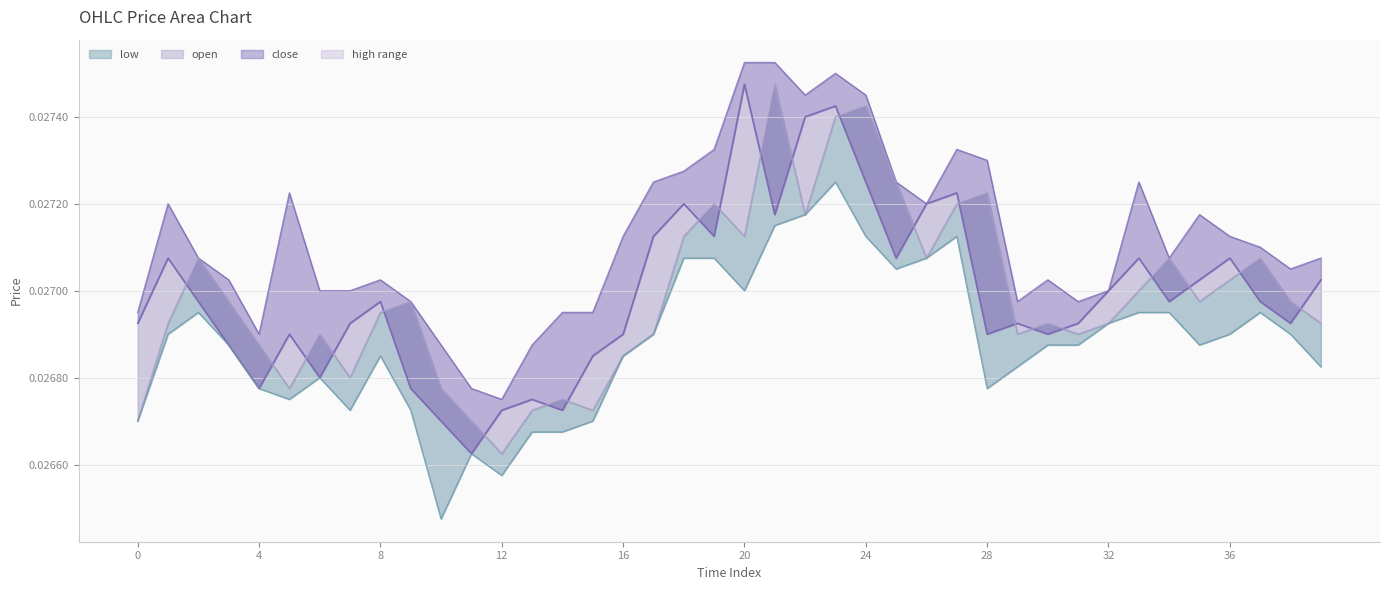

How many interior local valleys does the high series have?

8